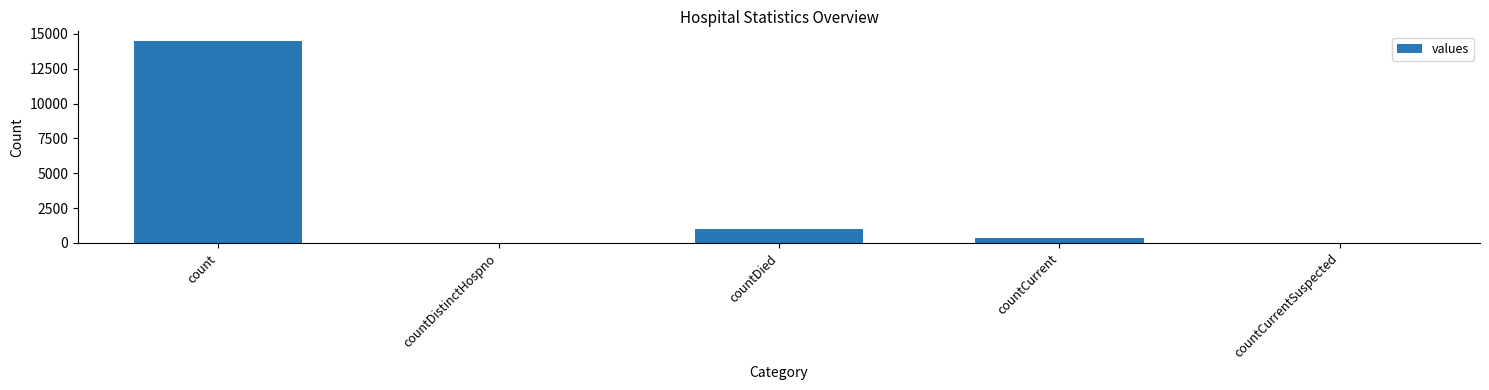

What is the sum of all values?

15828